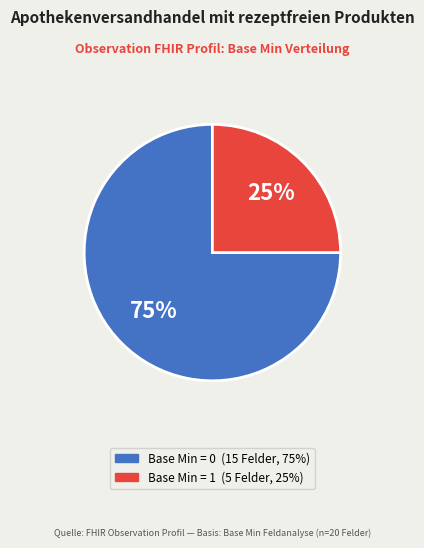

To the nearest percent, what is the average slice percentage?

50%